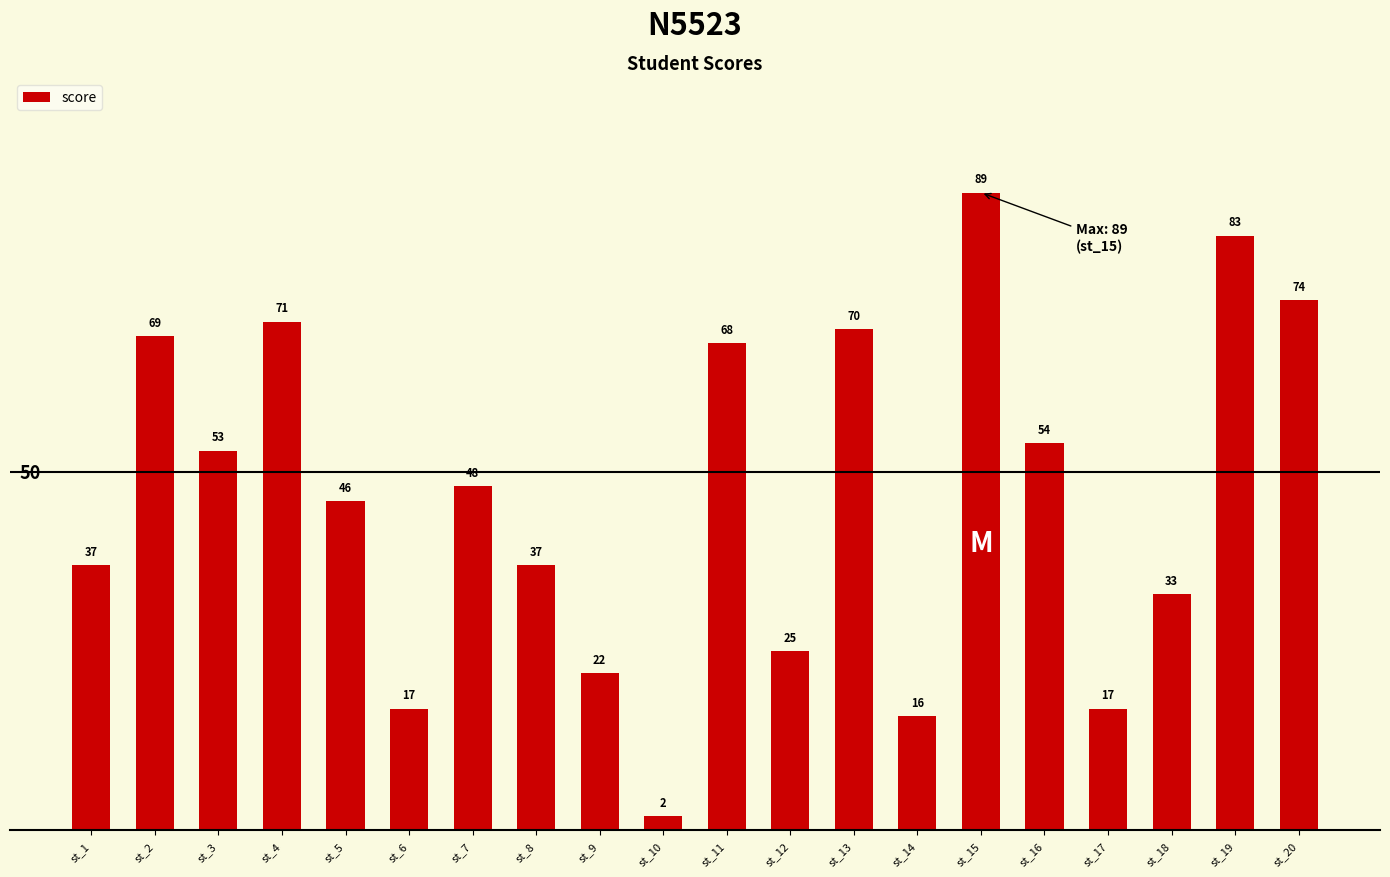

What is the value of the 5th bar from the left?

46